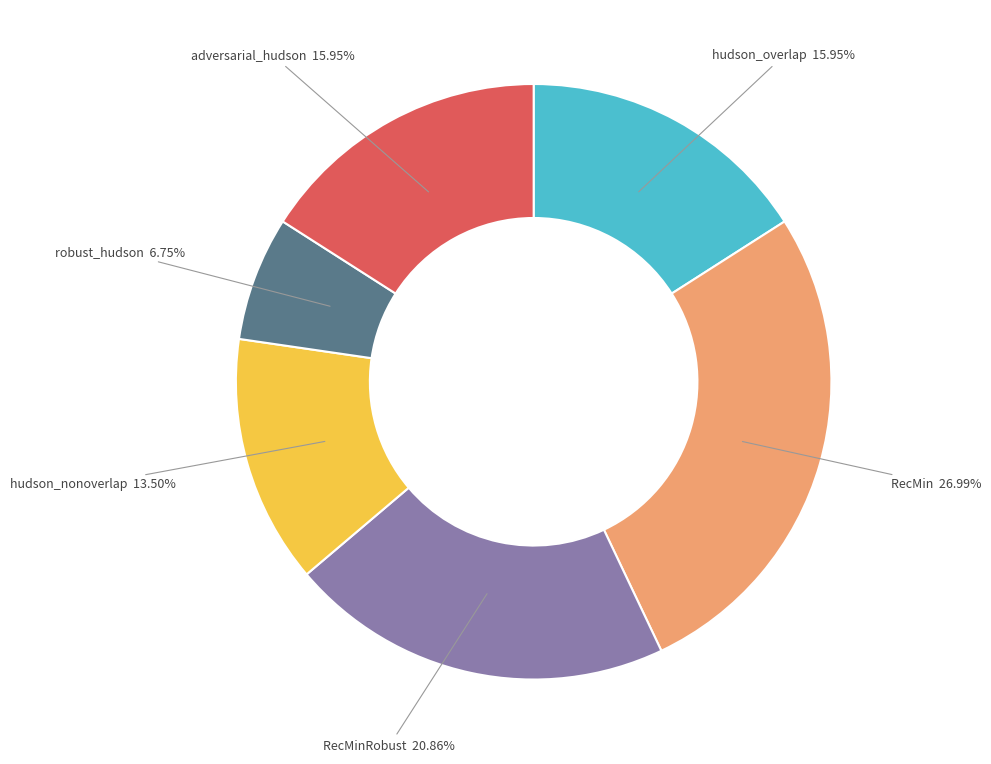

How many segments does this pie chart have?

6